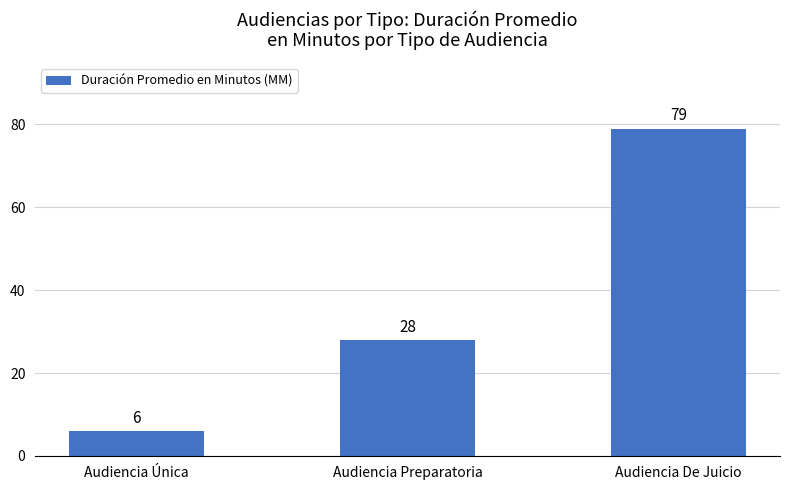

How many bars are there in total?

3